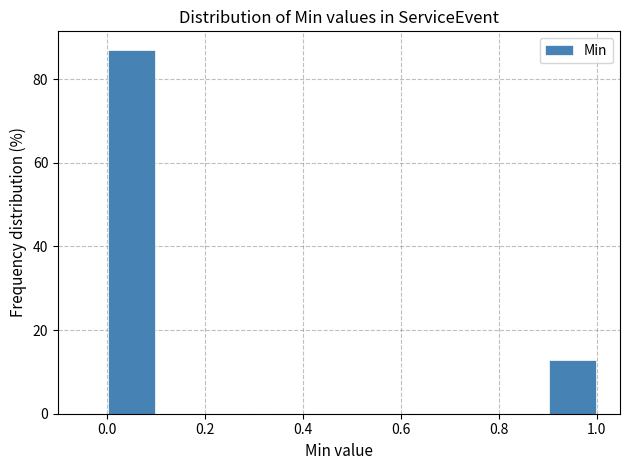

What is the height of the bar covering 0.0 to 0.1 on the x-axis? The values are not printed on the chart, so give them approximately, as read against the axis.

88